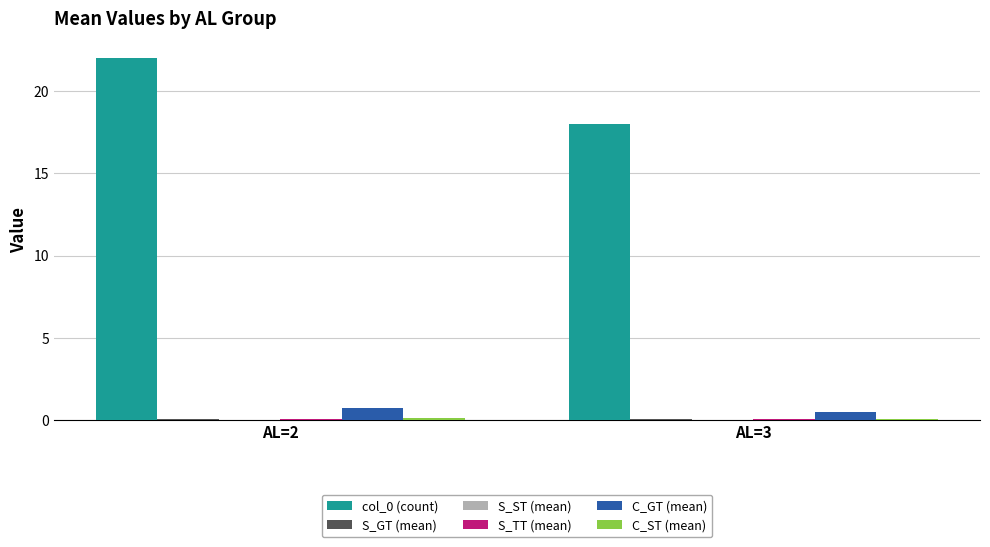

At which category is the sum across all series the highest?

AL=2